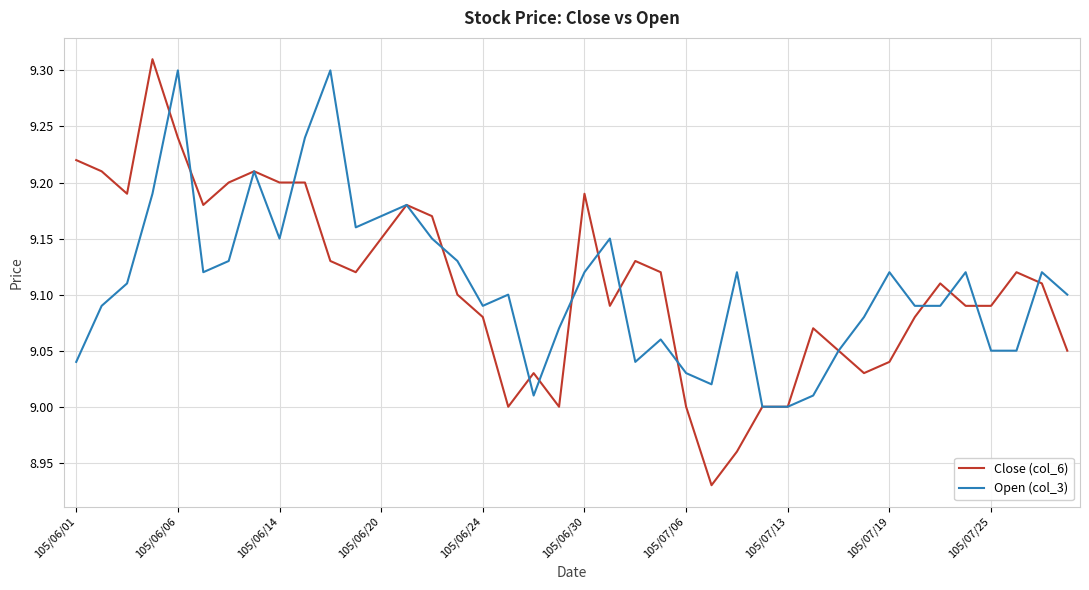

Which series has the largest range (max minus min)?

Close (col_6)